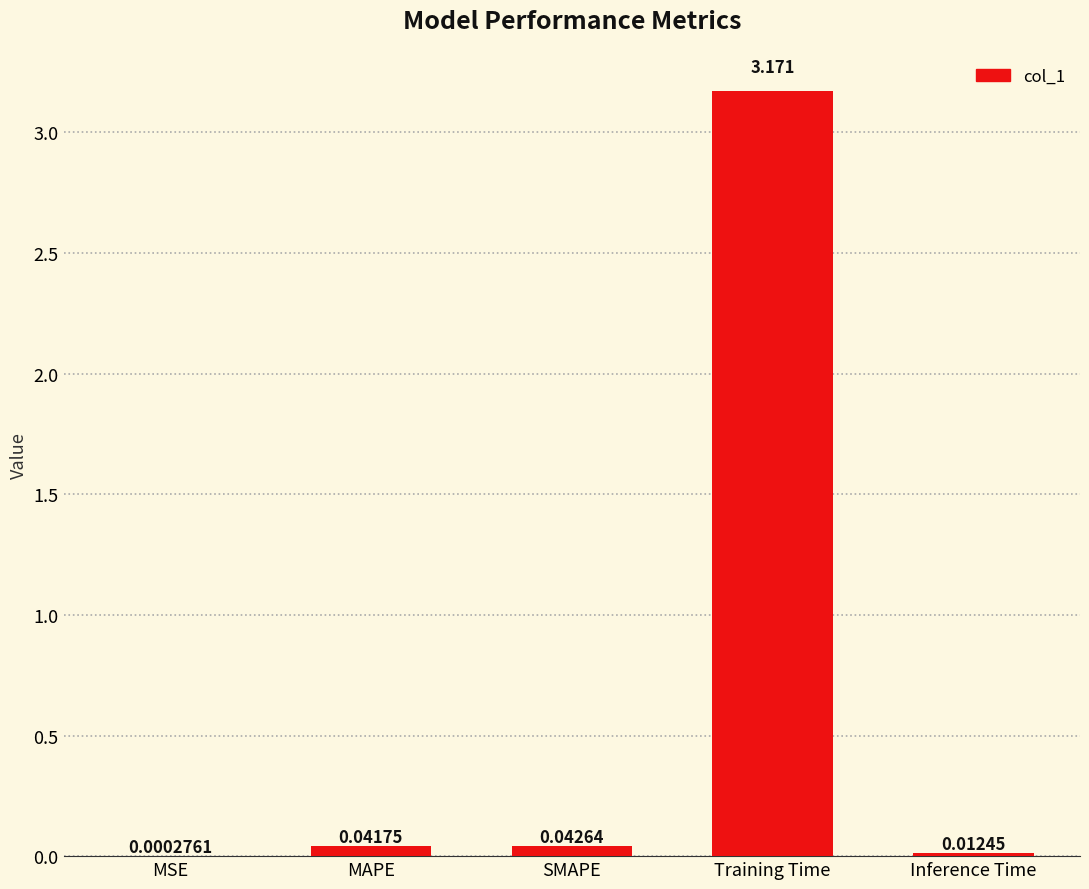

Which has a higher value, SMAPE or MAPE?

SMAPE